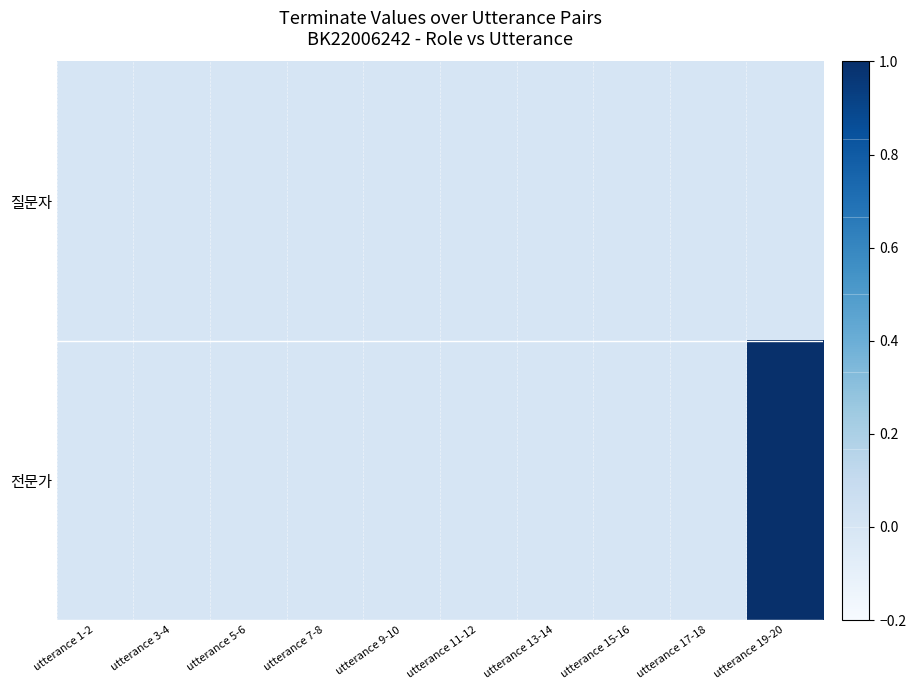

At which category is the sum across all series the highest?

utterance 19-20